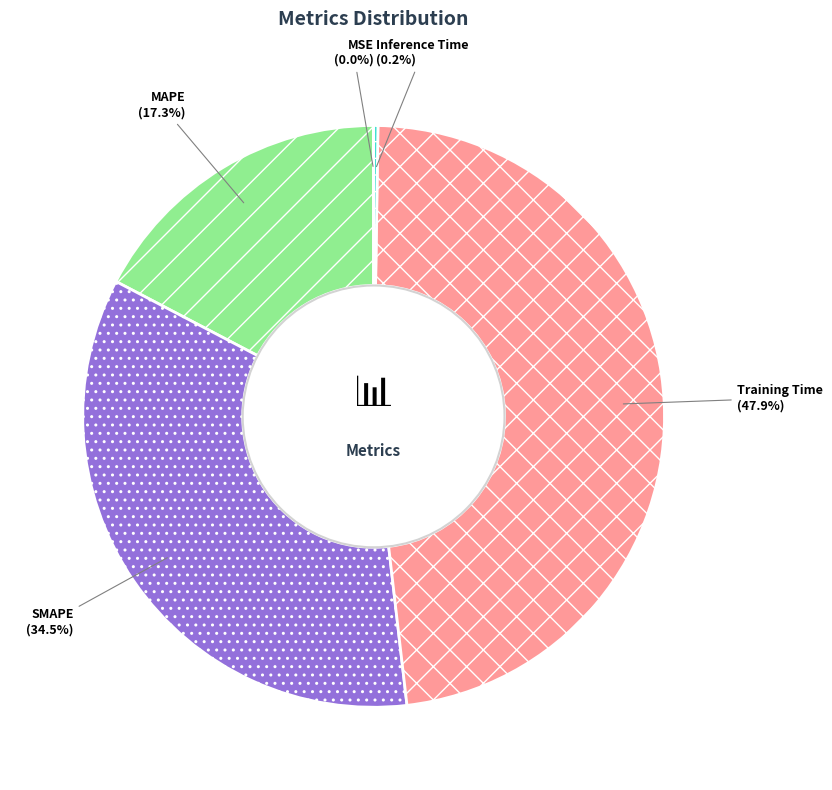

Between Training Time and MAPE, which is larger?

Training Time